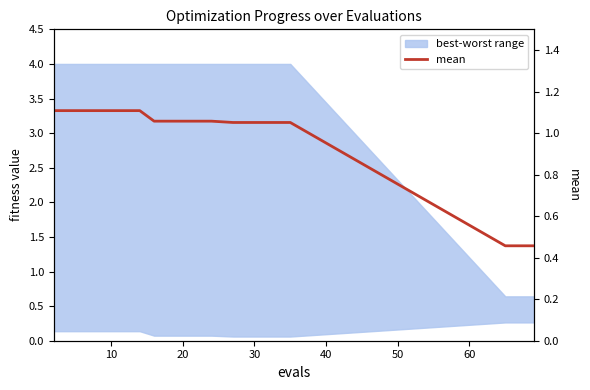

What is the value of the 16th point from the left?

1.1